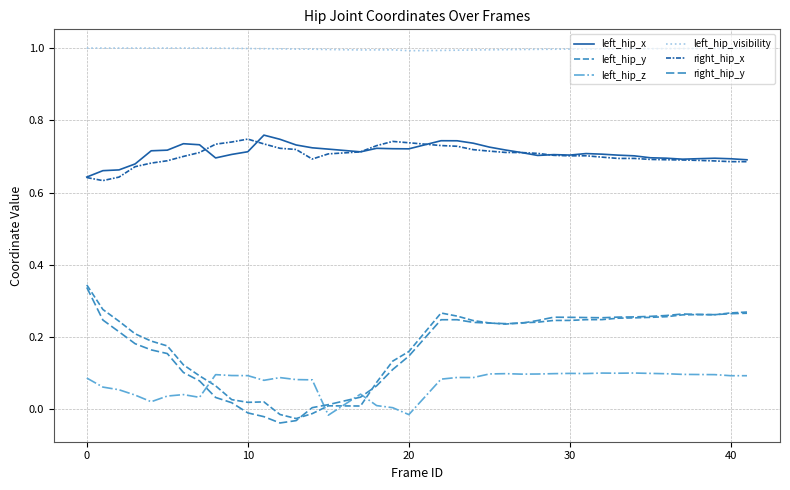

In left_hip_x, how many points are higher than both neighbors (excluding endpoints)?

7